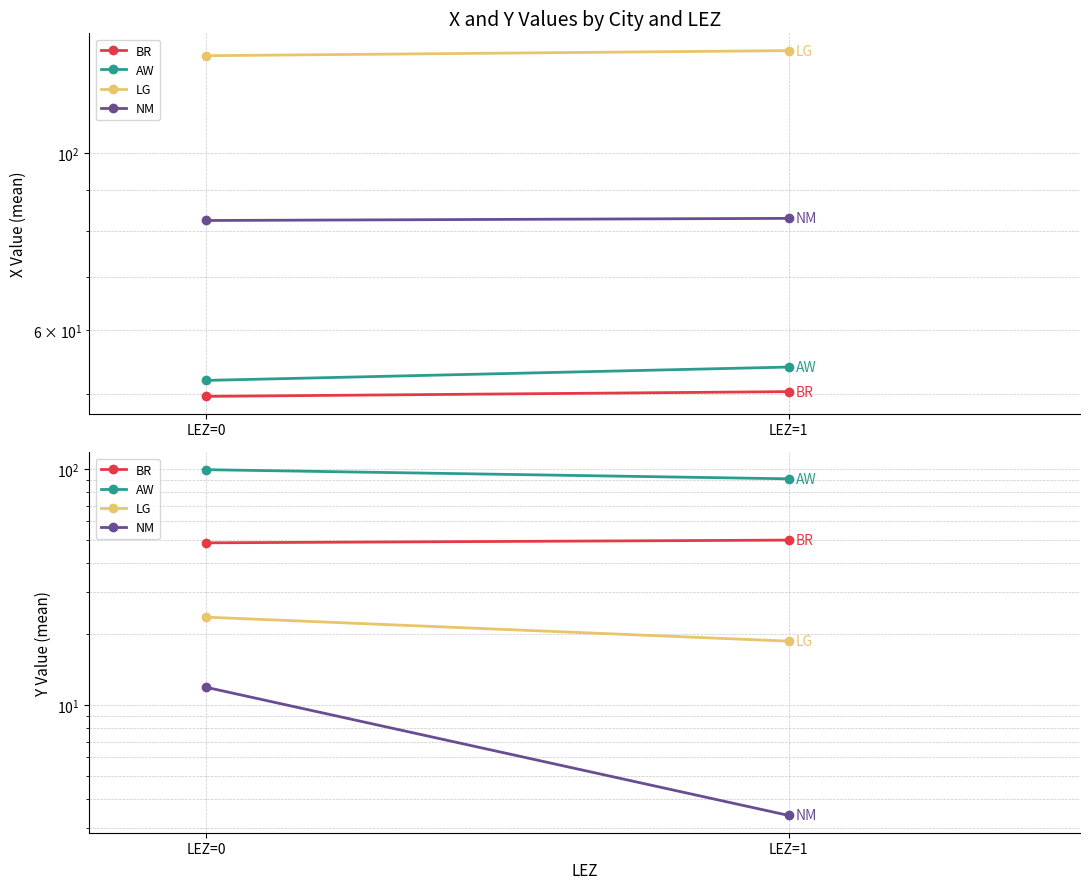

List the series in order of their overall mean, lowest first.

NM, LG, BR, AW